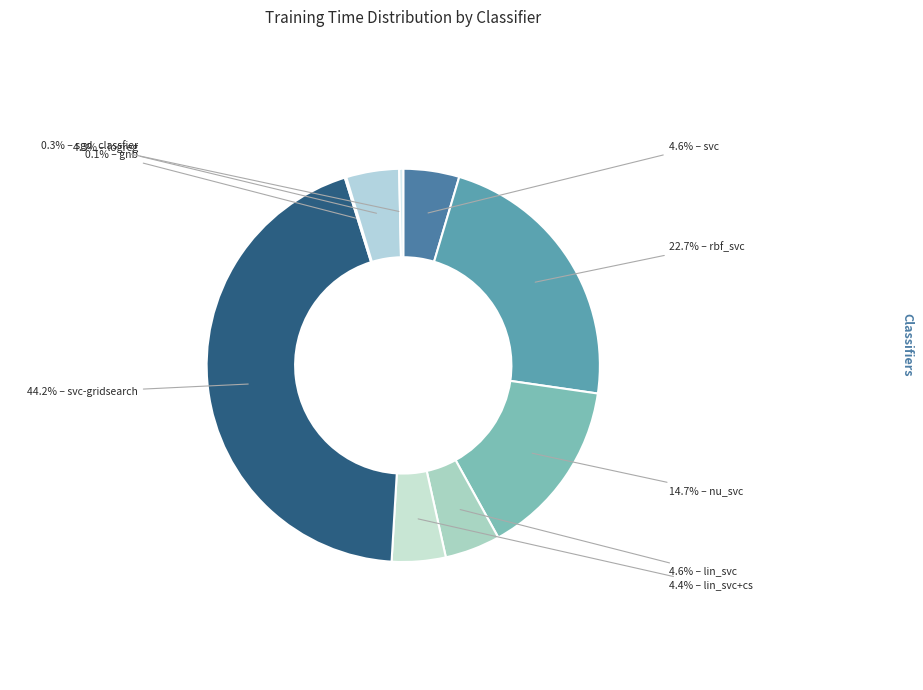

Is there any slice that represents more than half of the pie?

No